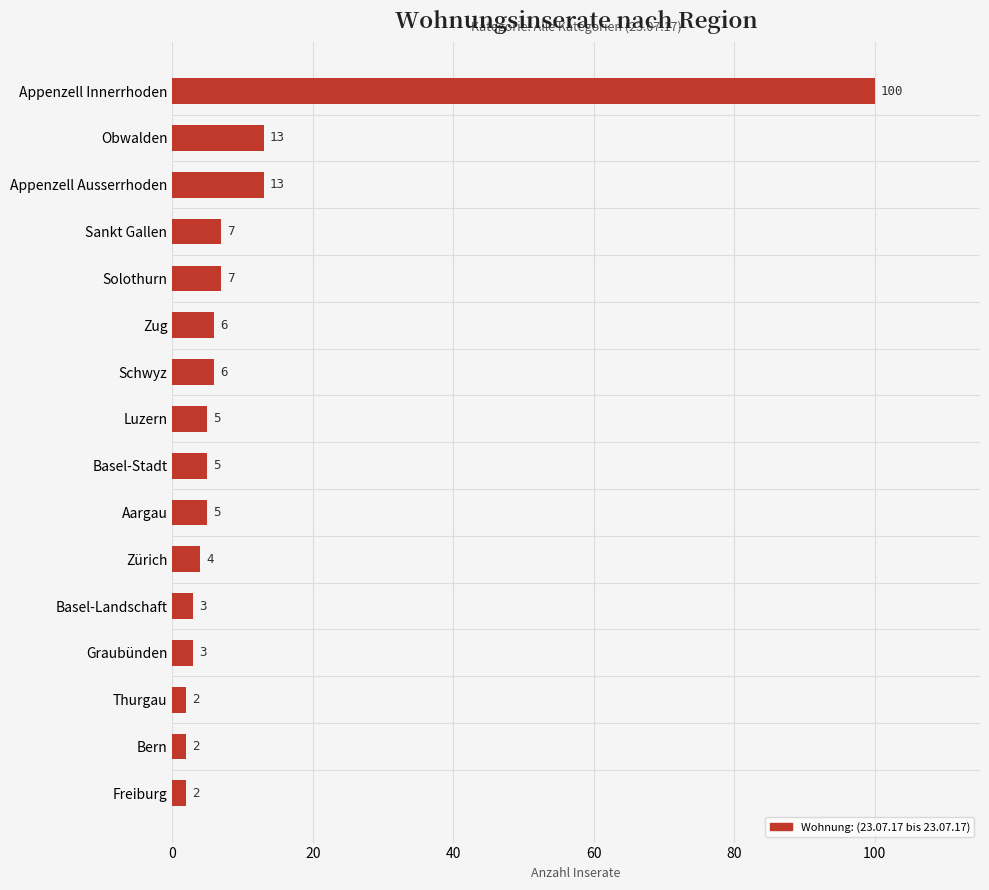

What is the approximate value at Appenzell Ausserrhoden, to the nearest 10?

10